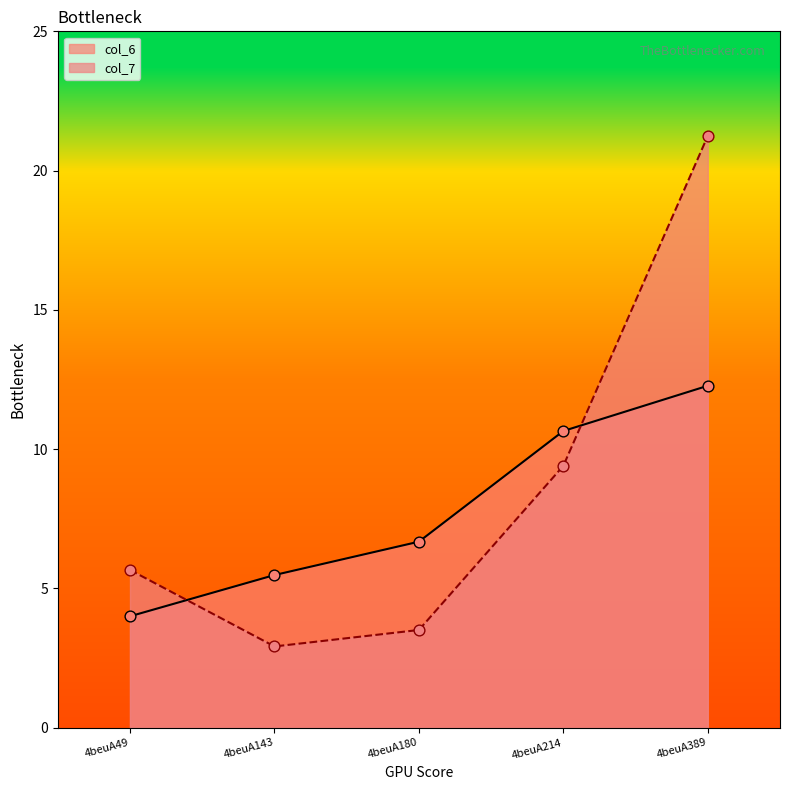

What are all the series names shown in the legend?

col_6, col_7